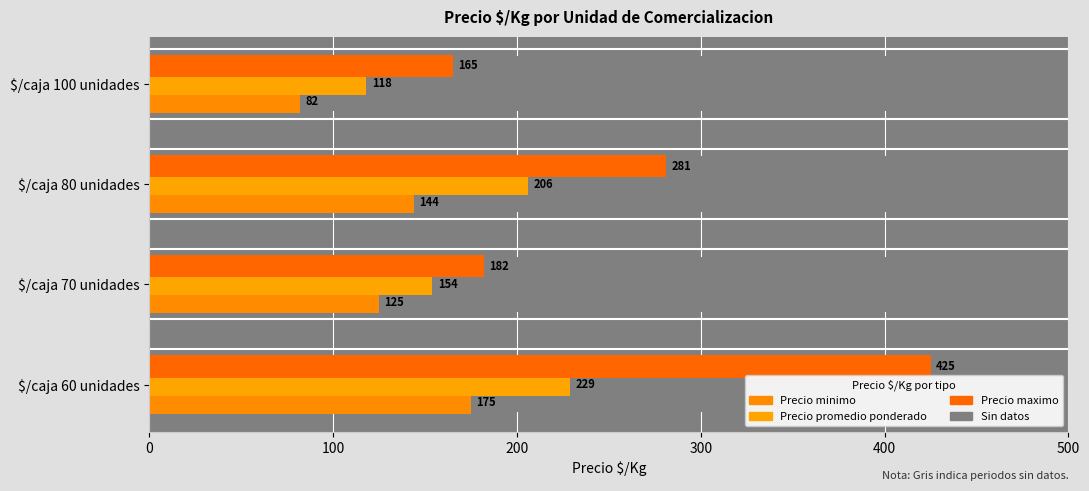

Which series has the largest range (max minus min)?

Precio maximo